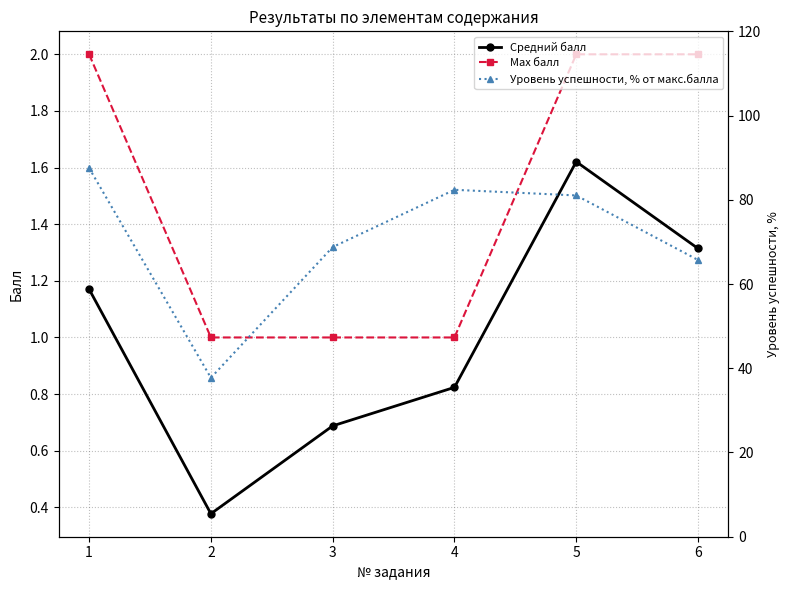

How many Средний балл values are between 0 and 1?

3